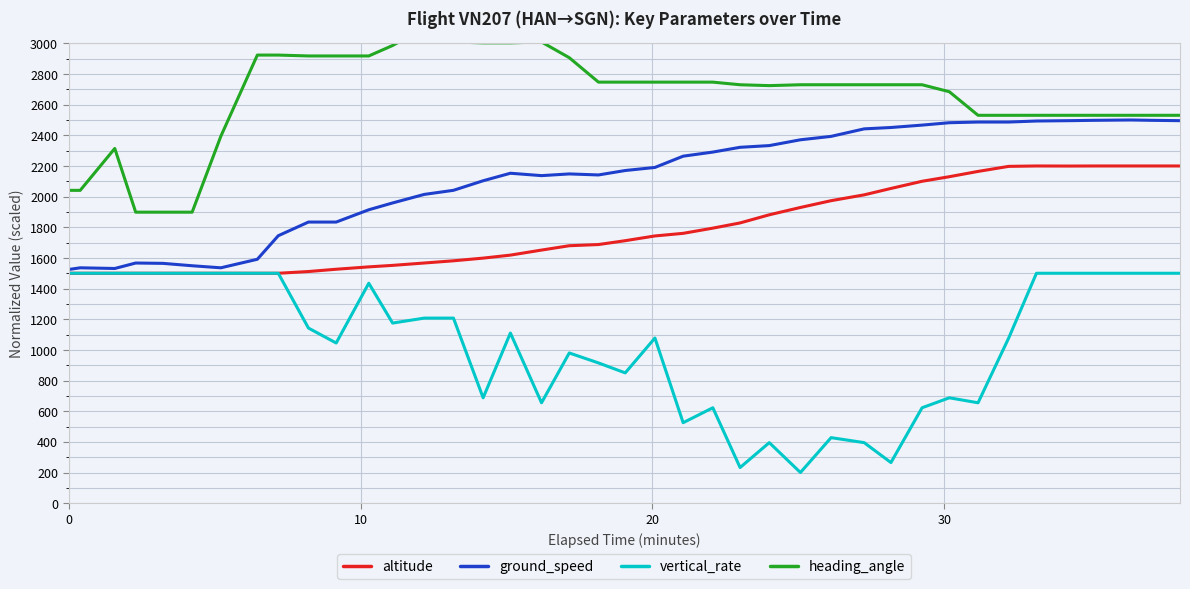

What is the highest value of the altitude series?

2200.0